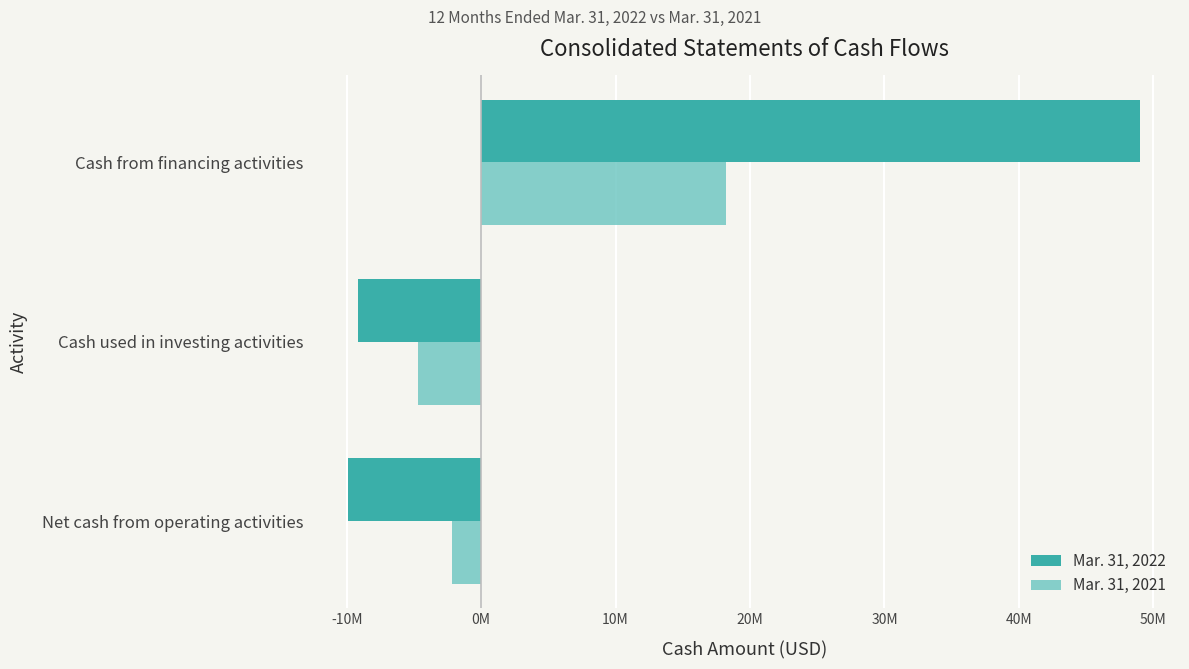

What are all the series names shown in the legend?

Mar. 31, 2022, Mar. 31, 2021